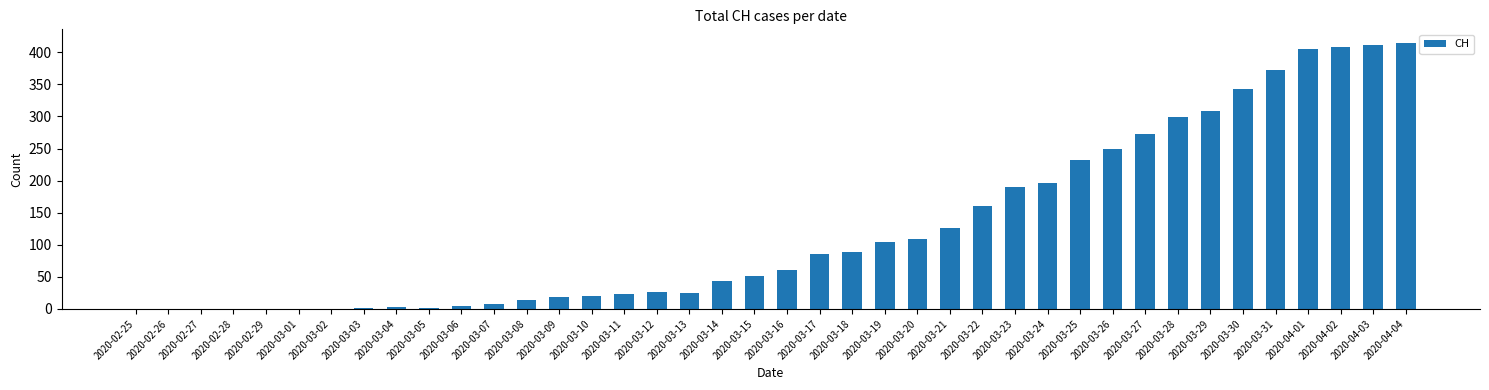

Are the bars horizontal?

No